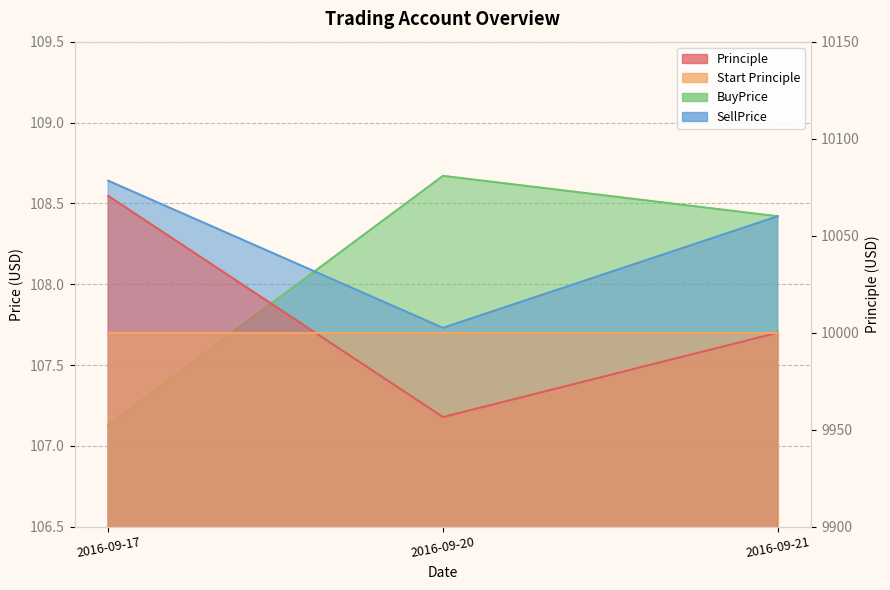

Is it true that BuyPrice equals 166.8 at 2016-09-20?

False